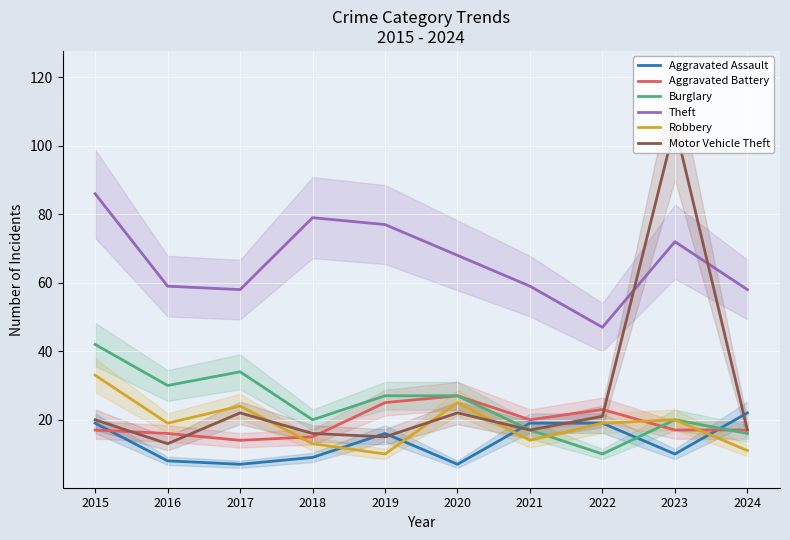

Rank the series at 2020 from lowest to highest value.

Aggravated Assault, Motor Vehicle Theft, Robbery, Aggravated Battery, Burglary, Theft